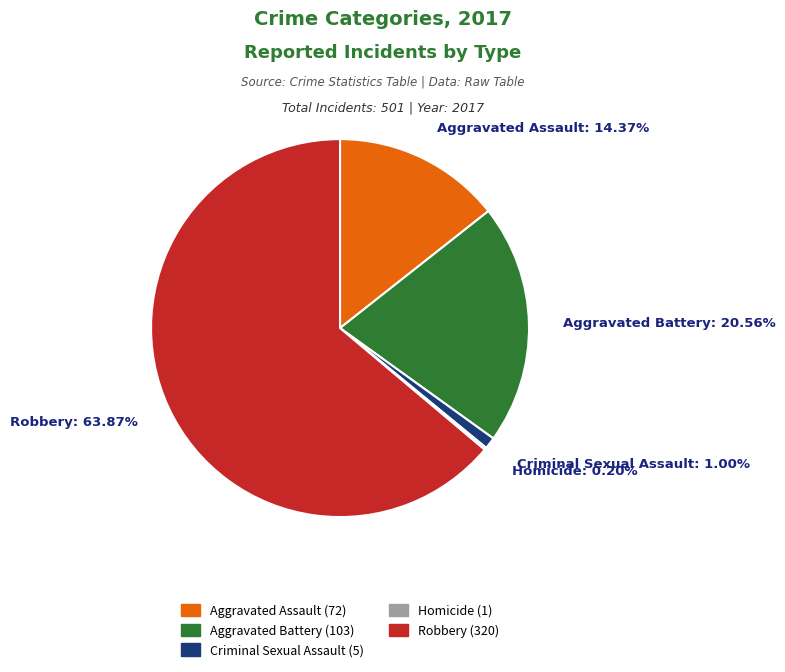

Does Robbery represent more than half of the total?

Yes